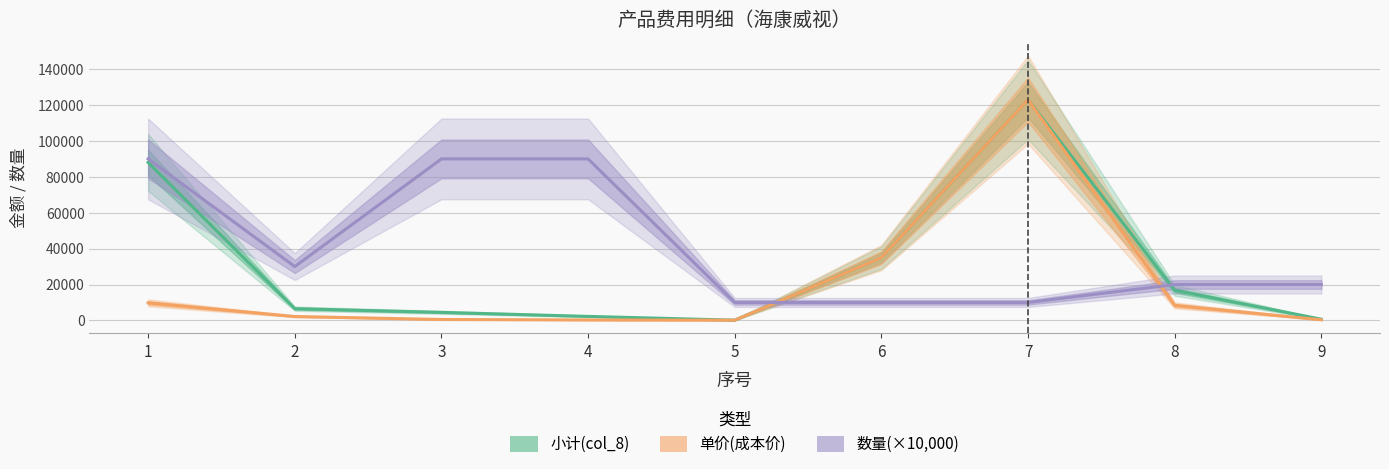

At which label does 数量(×10,000) reach its peak?

1